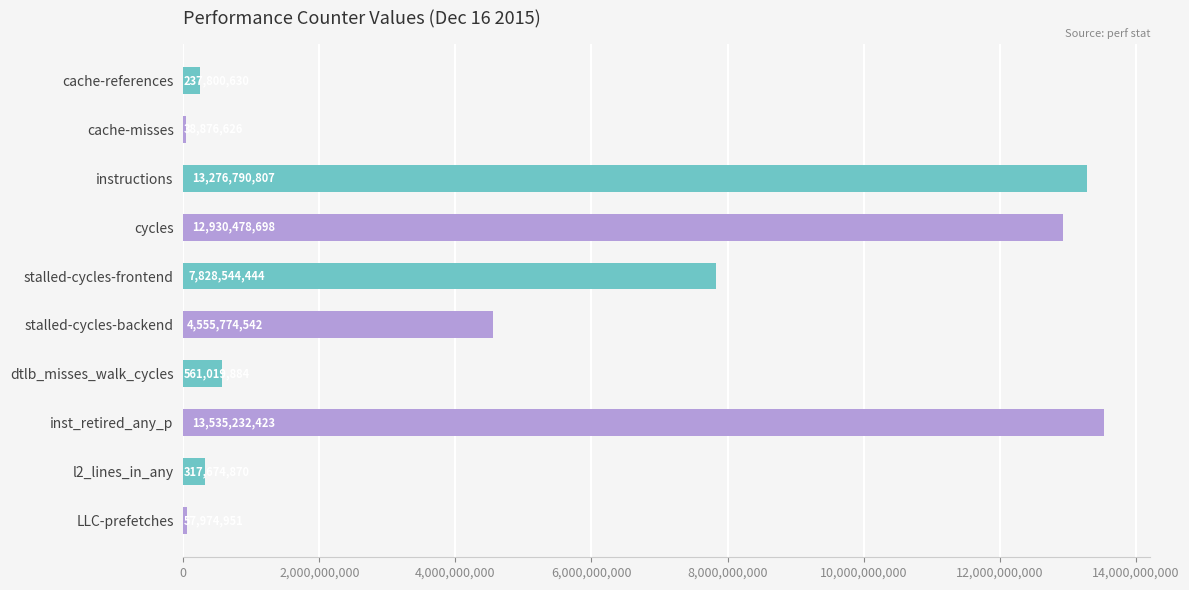

How many categories are shown in the chart?

10